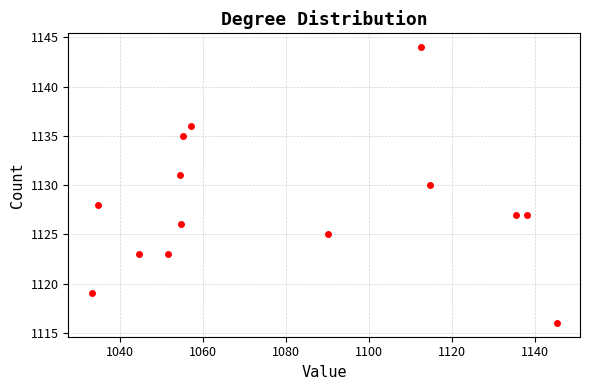

What is the range of Y values (max minus min)?

28